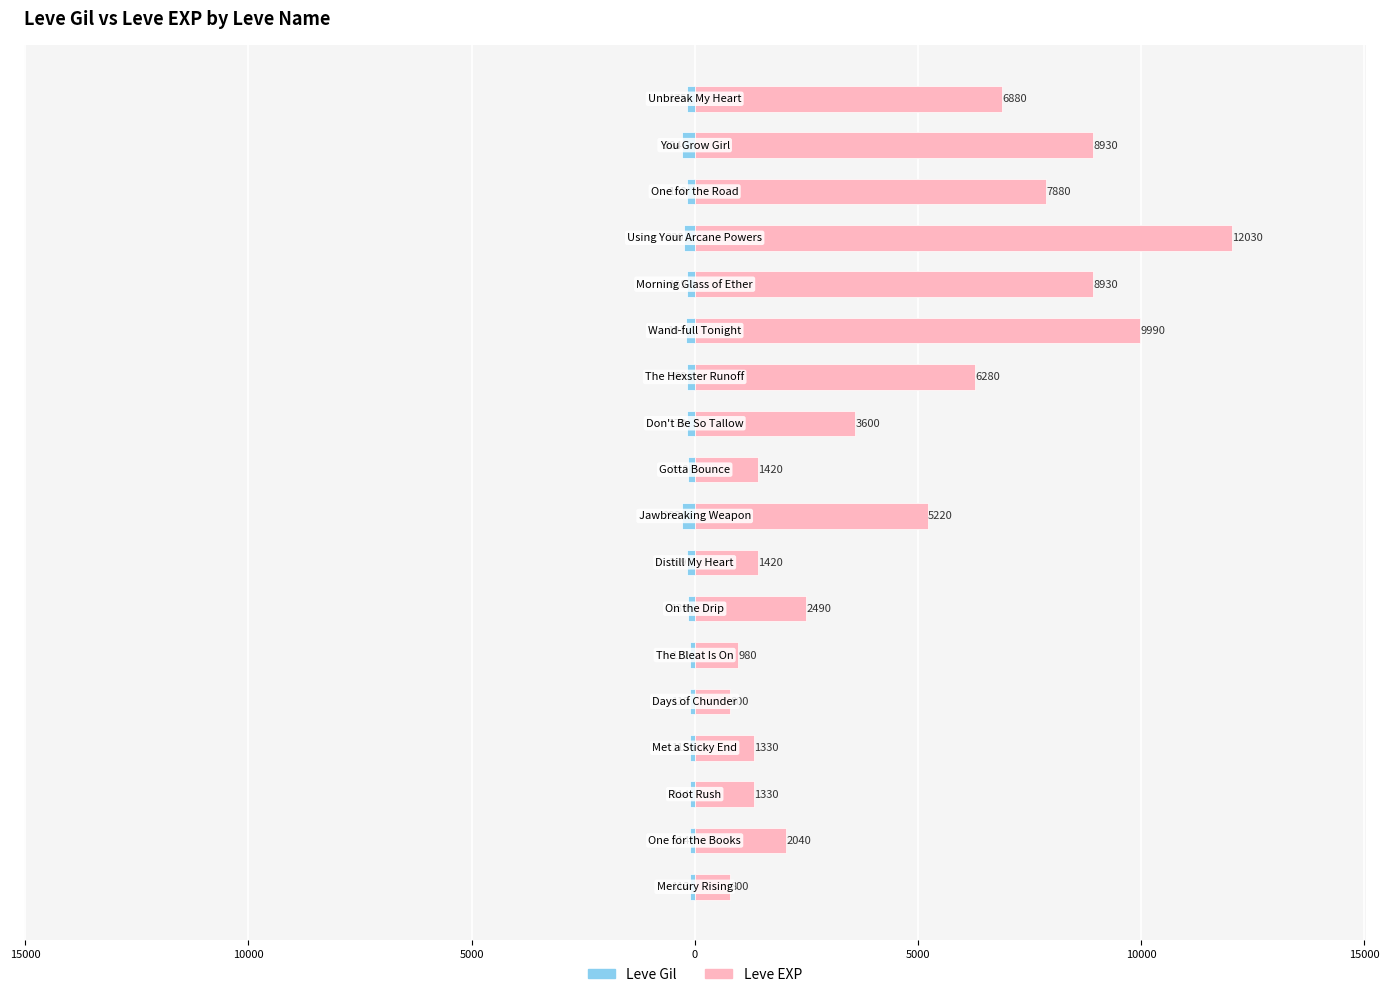

Reading right to left, list all the values displayed in this chart.

Leve Gil: -175	-284	-168	-230	-169	-191	-169	-170	-140	-293	-169	-139	-112	-112	-115	-114	-114	-113
Leve EXP: 6880	8930	7880	12030	8930	9990	6280	3600	1420	5220	1420	2490	980	800	1330	1330	2040	800